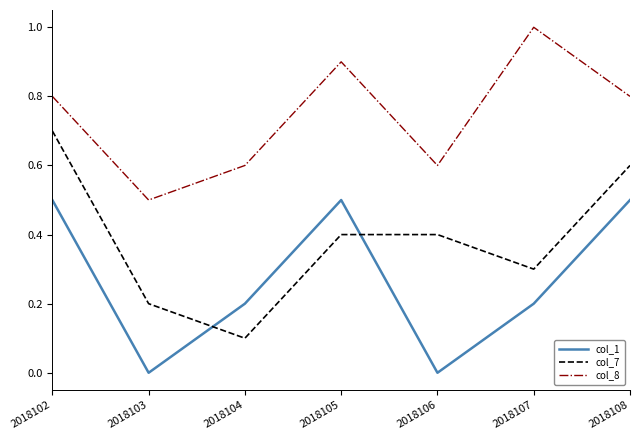

What is the difference between the col_1 values at 2018106 and 2018107?

0.2